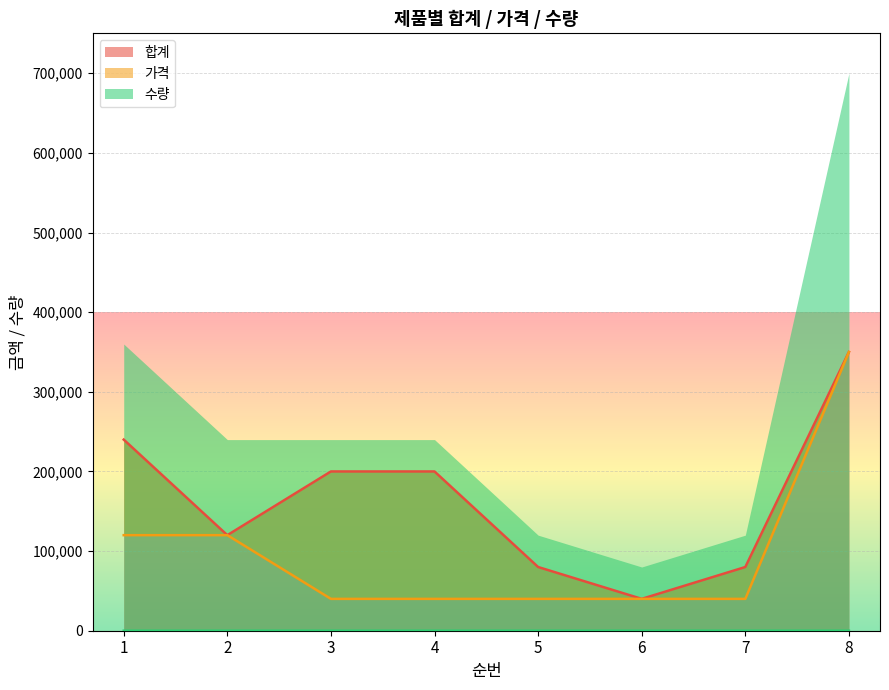

What is the minimum value for 수량?

1